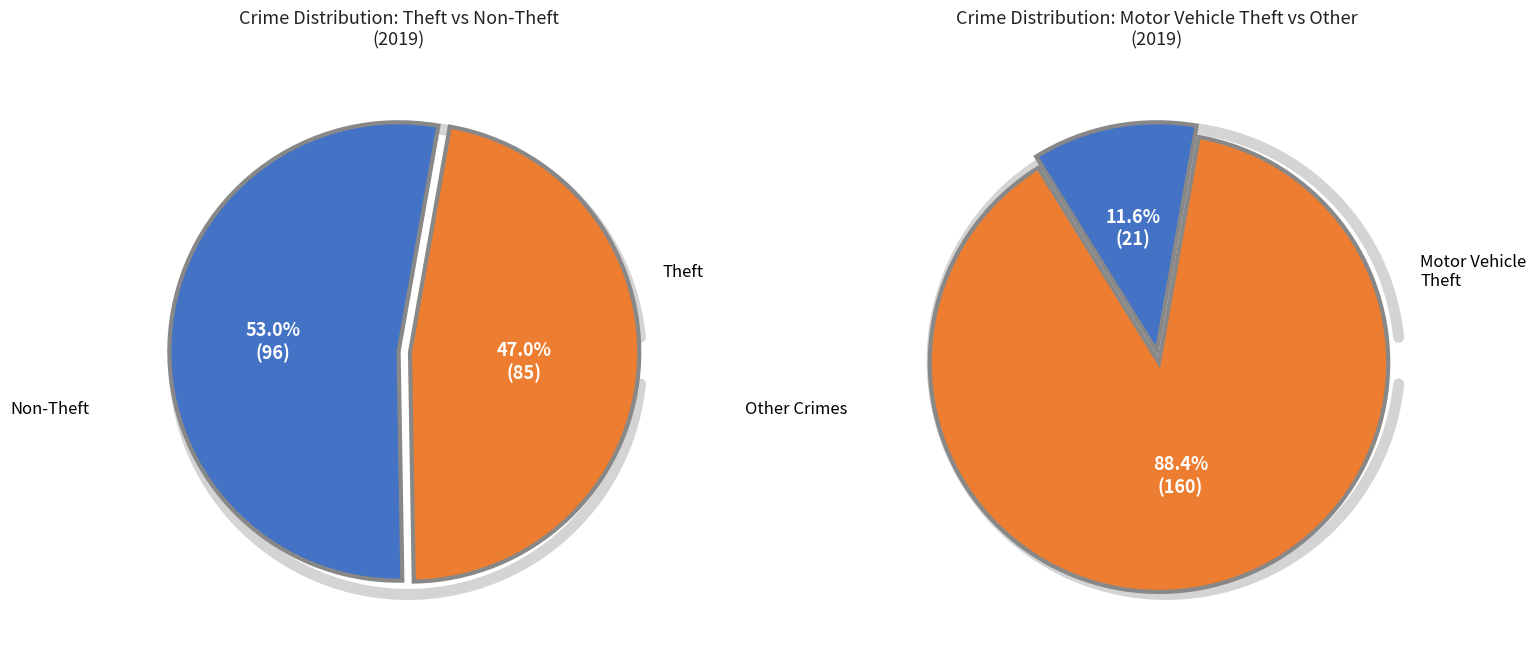

Is Motor Vehicle Theft the majority of the pie?

No